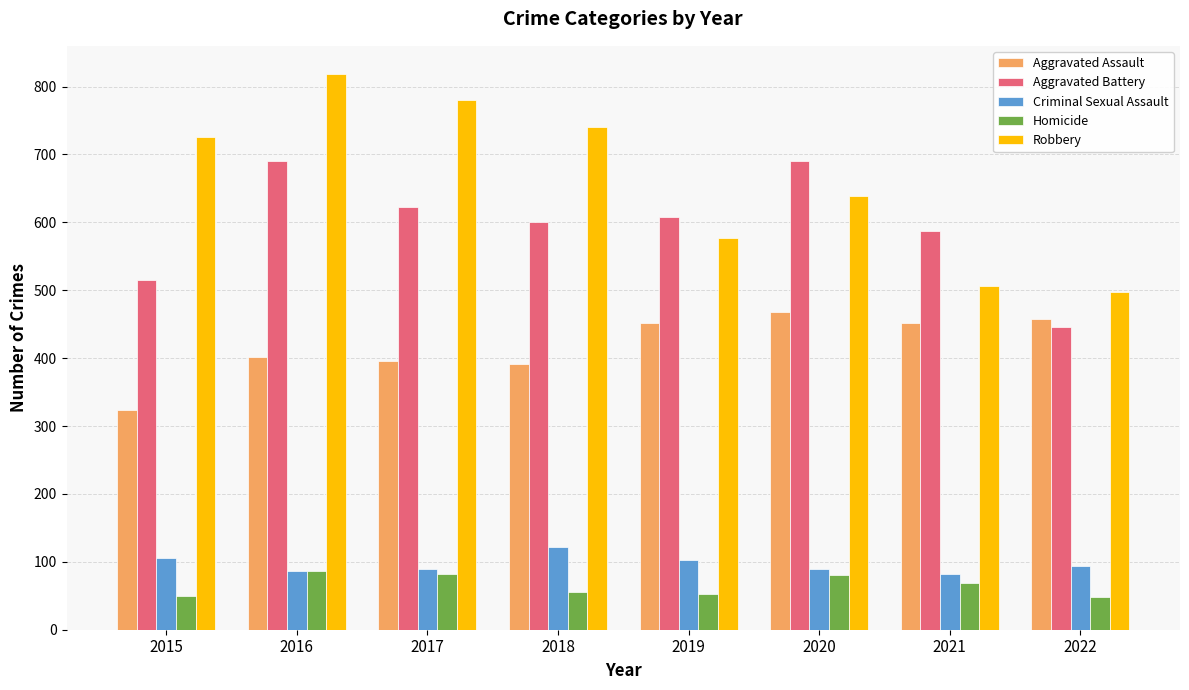

Which series has the largest total across all categories?

Robbery